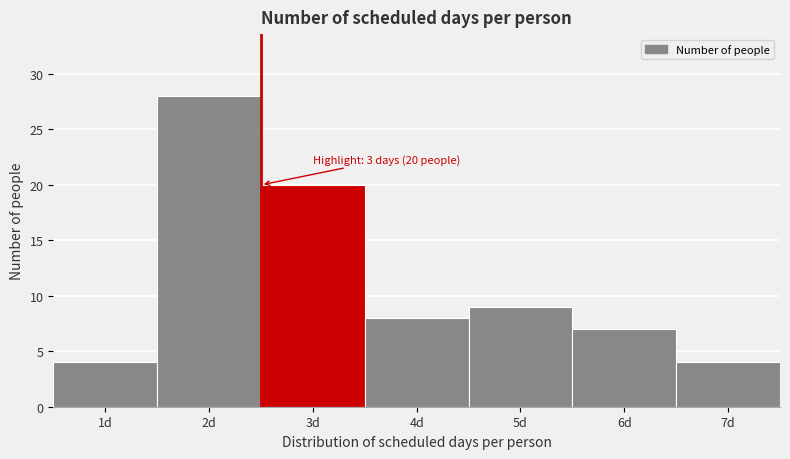

Reading left to right, list all the values displayed in this chart.

4	28	20	8	9	7	4